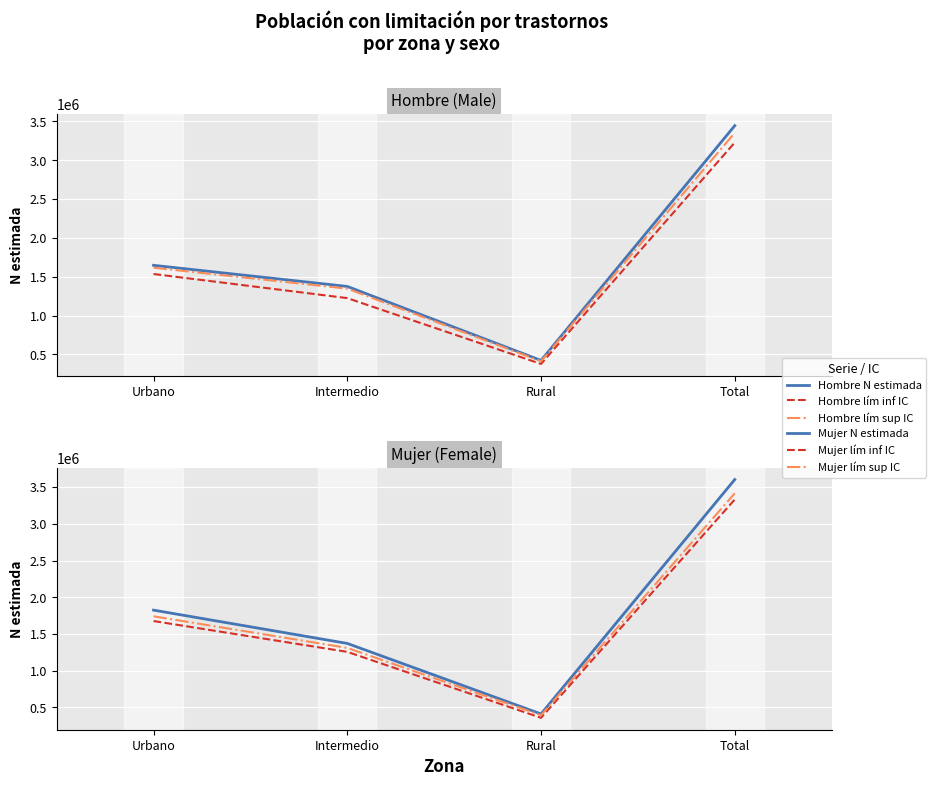

How many interior local valleys does the Hombre lím inf IC series have?

1